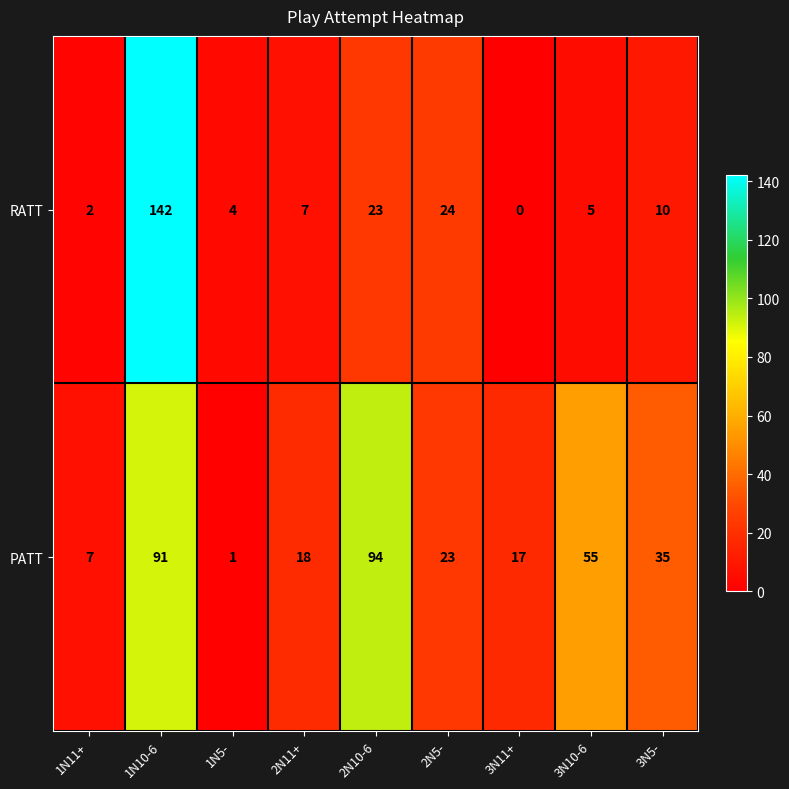

At which category does the chart reach its peak across all series?

1N10-6